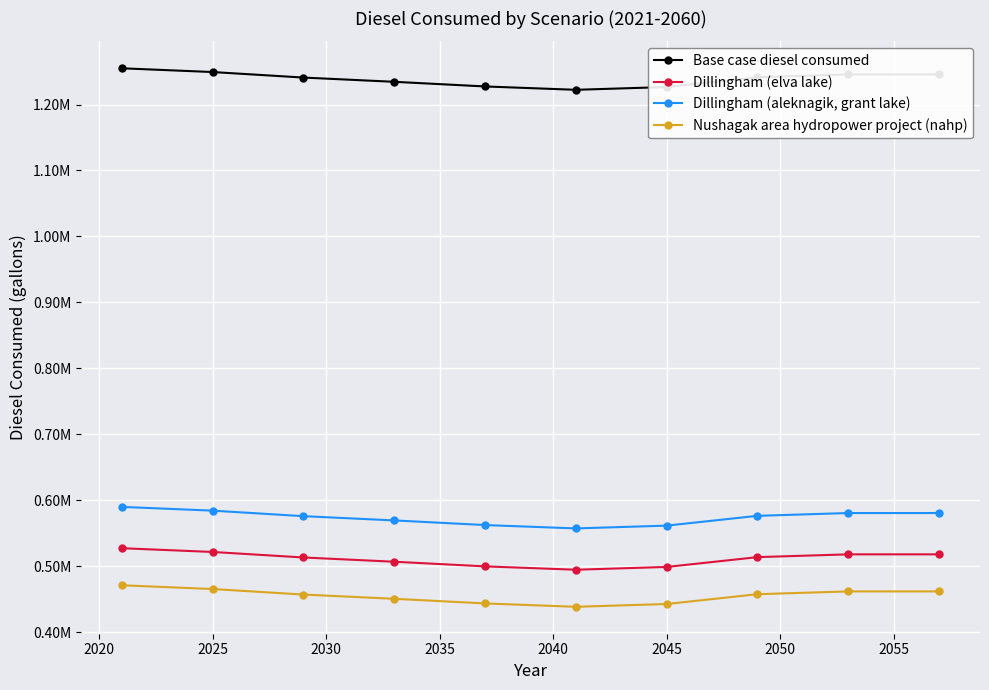

How many interior local valleys does the Base case diesel consumed series have?

1